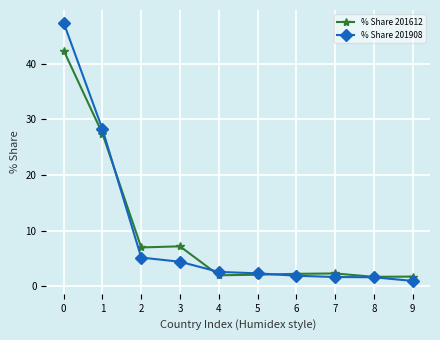

What is the total value across all series at 3?

11.6